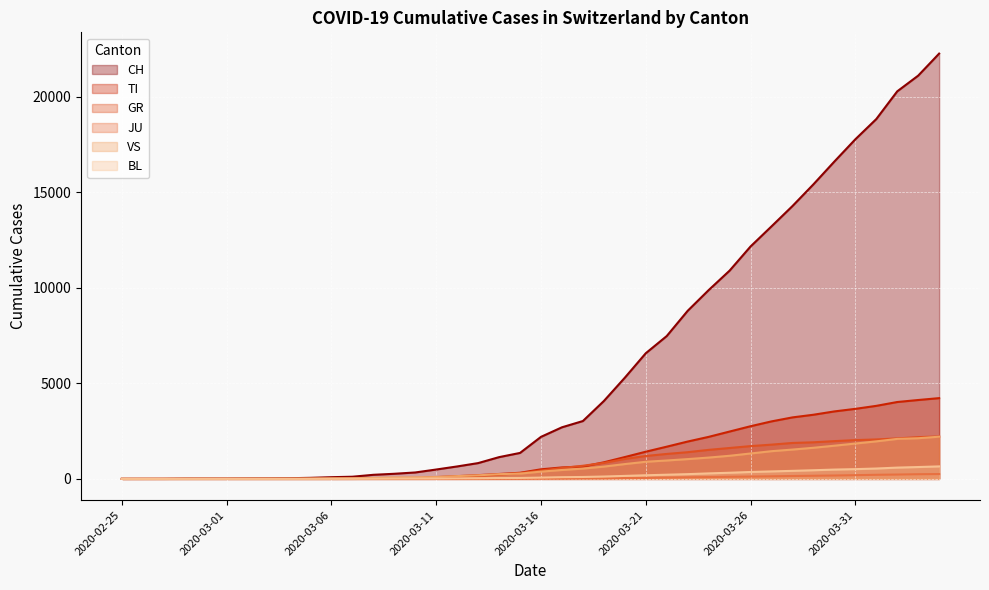

At which label does CH reach its minimum?

2020-02-25